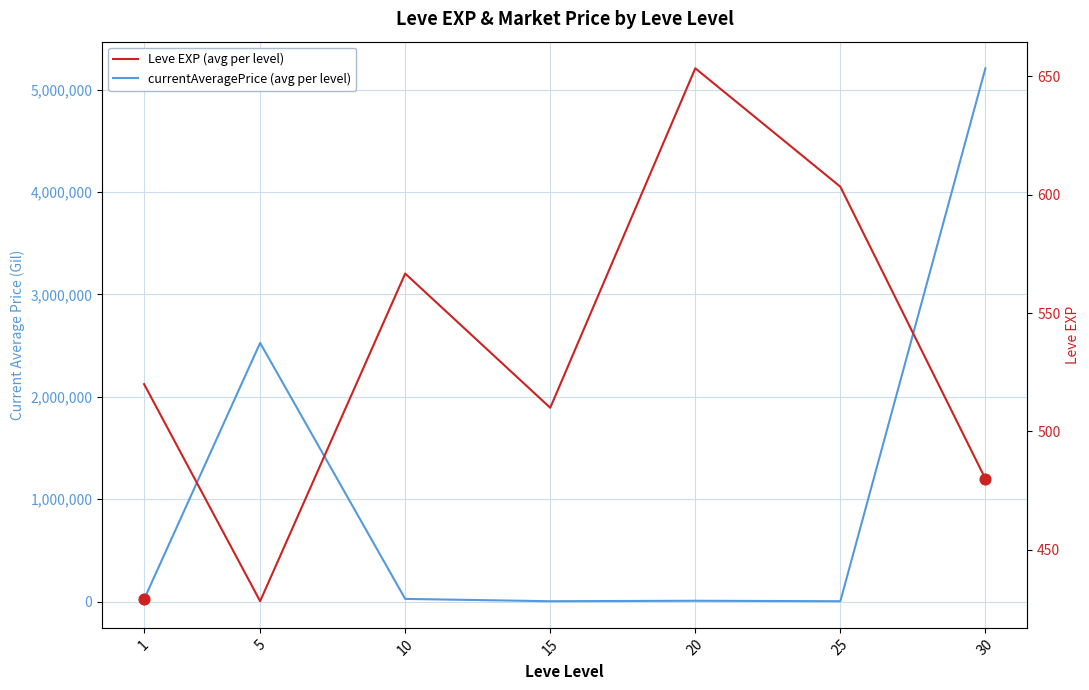

Which series has the widest spread of Y values?

currentAveragePrice (avg per level)